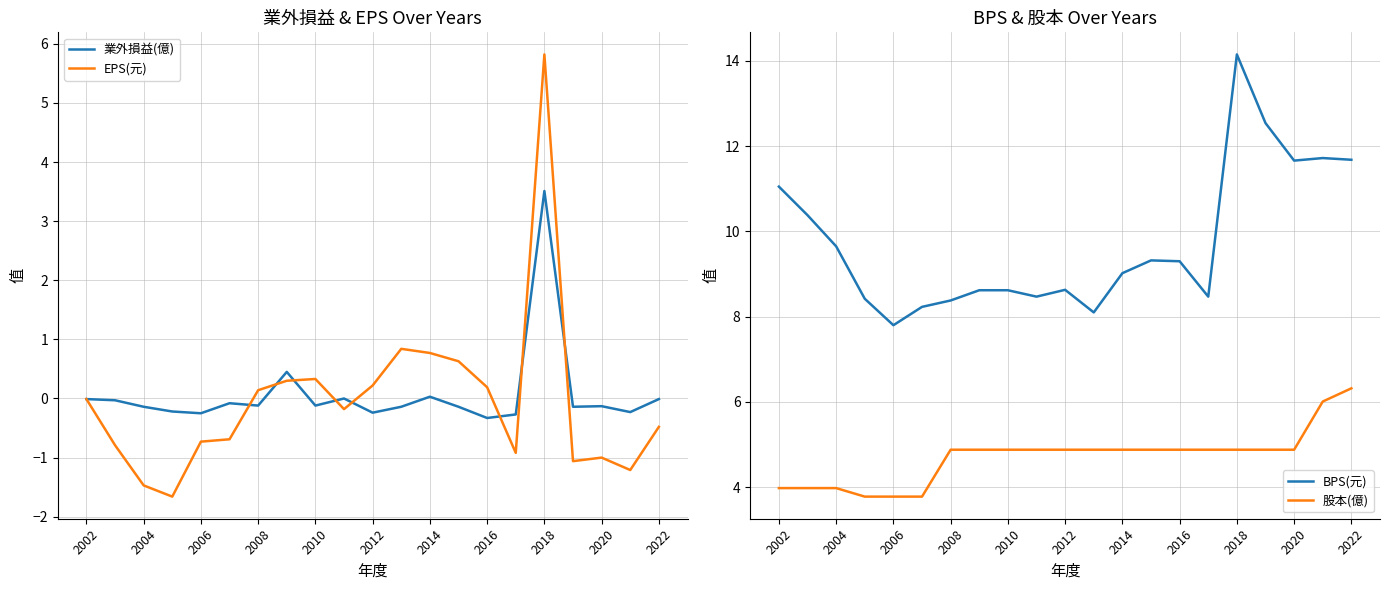

The EPS(元) series shows -0.3 at 2020. True or false?

False